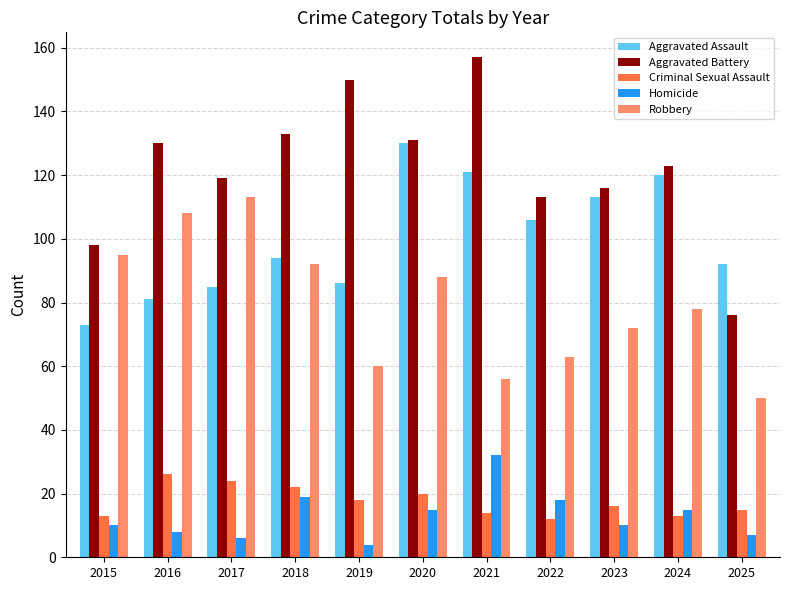

What is the smallest value displayed?

4